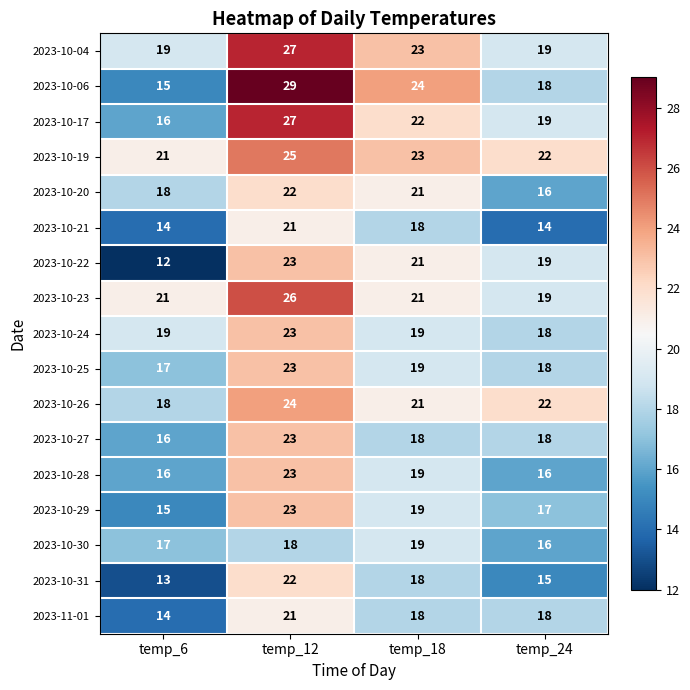

Which category has the highest value across all series?

temp_12